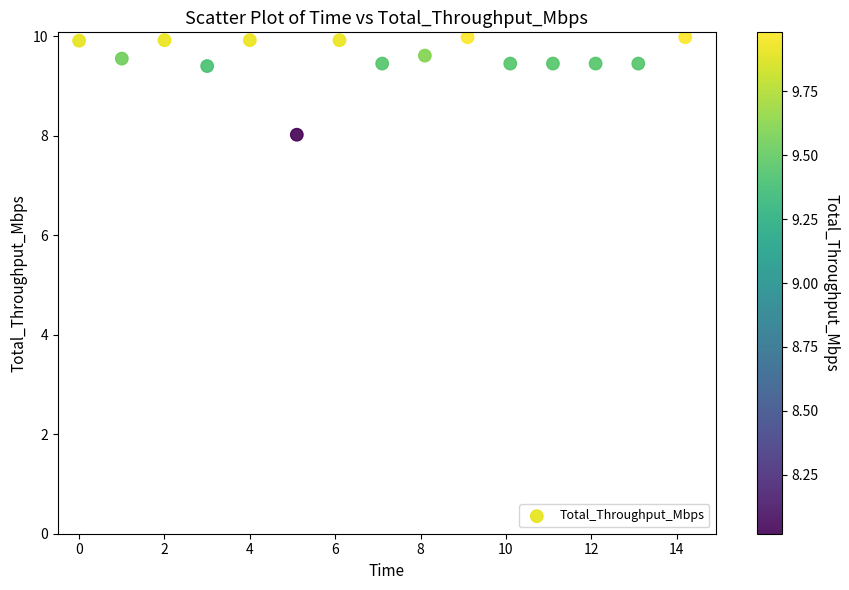

What is the range of Y values (max minus min)?

2.0